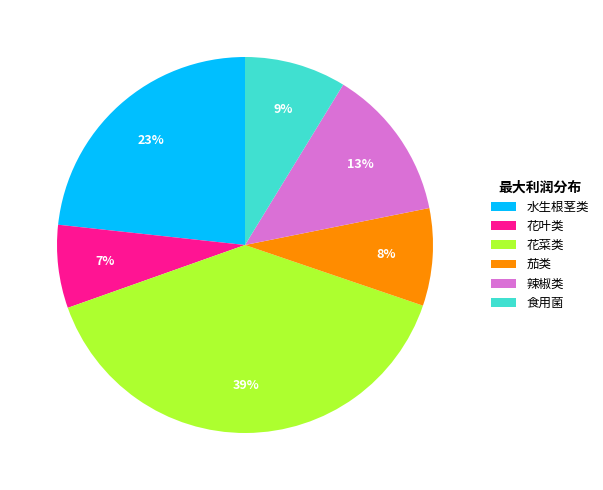

Is 花叶类 the majority of the pie?

No